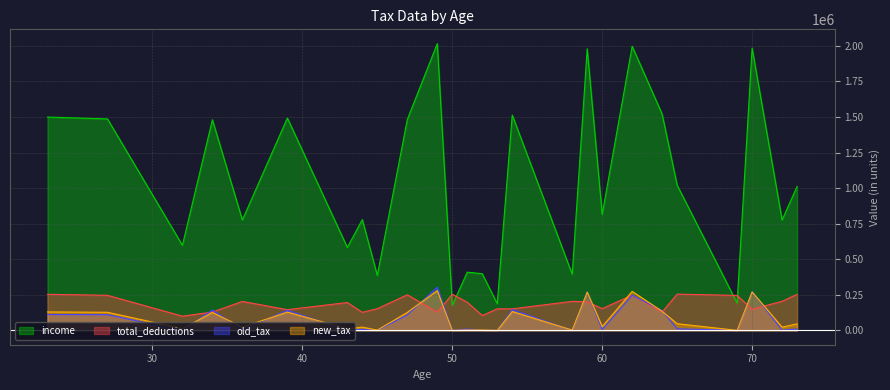

At how many categories does at least one series exceed 1877304?

4